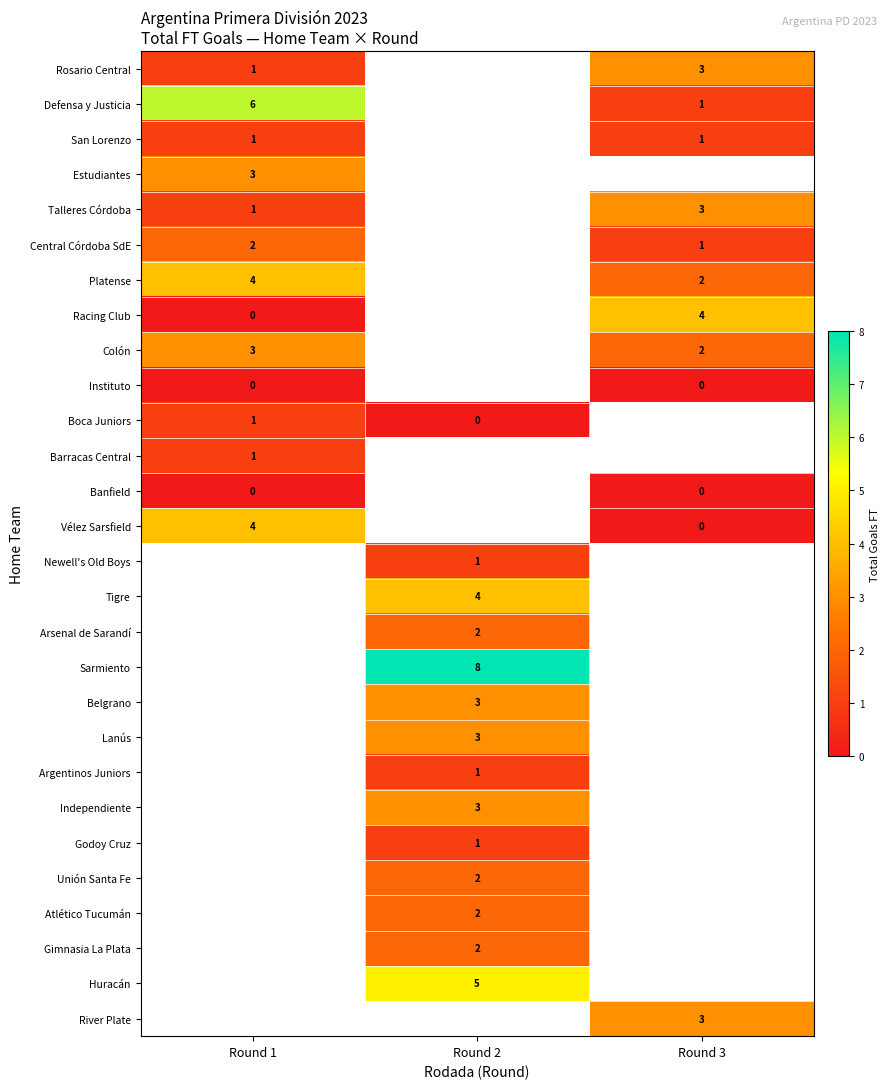

Is it true that Independiente equals 1 at Round 2?

False